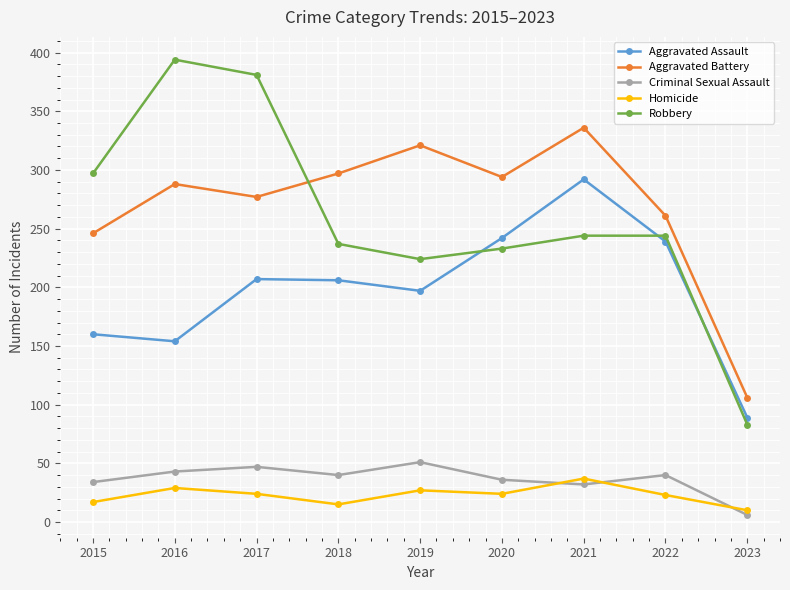

True or false: Homicide and Aggravated Assault intersect in this chart.

False